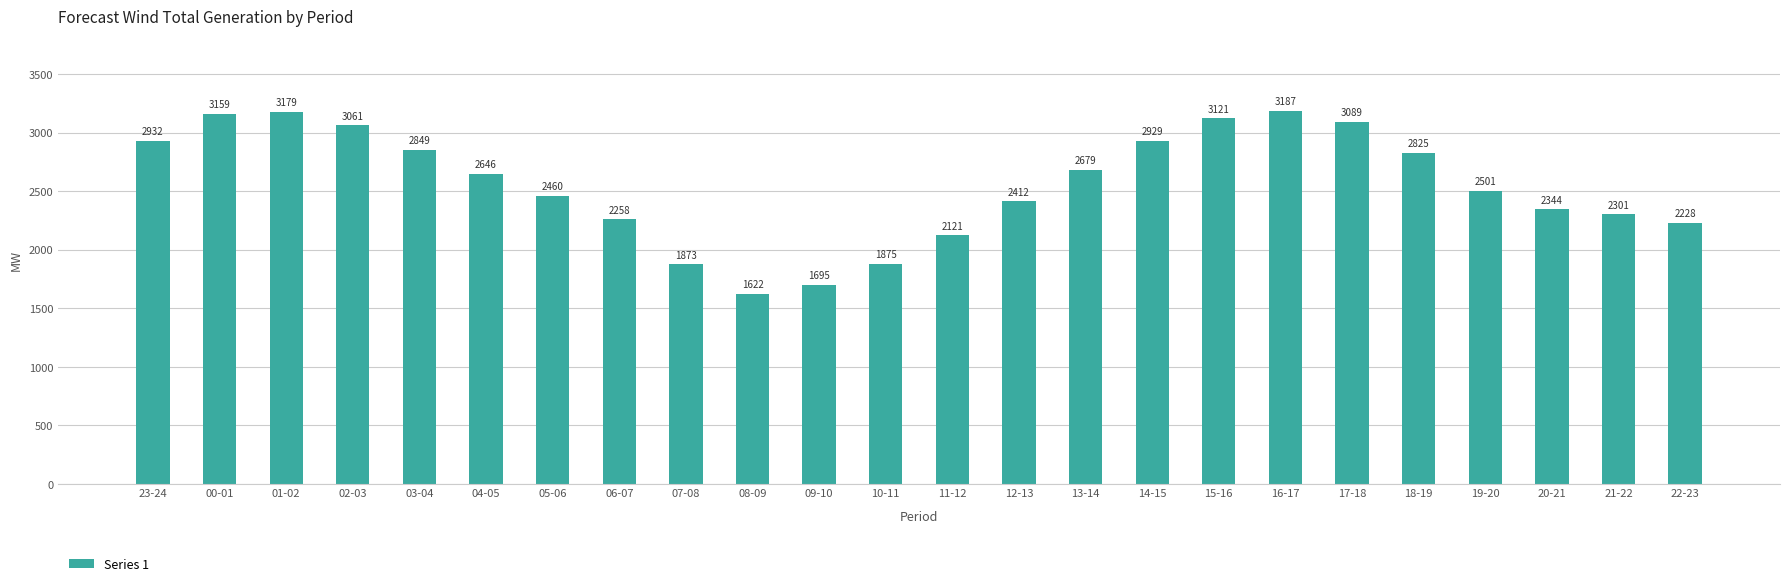

What is the change in value from 05-06 to 20-21?

-116